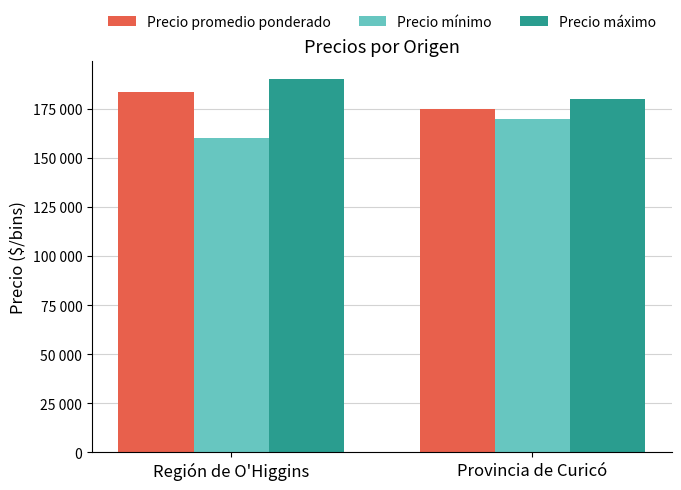

What is the value of the Precio mínimo bar at the 2nd from the left?

170000